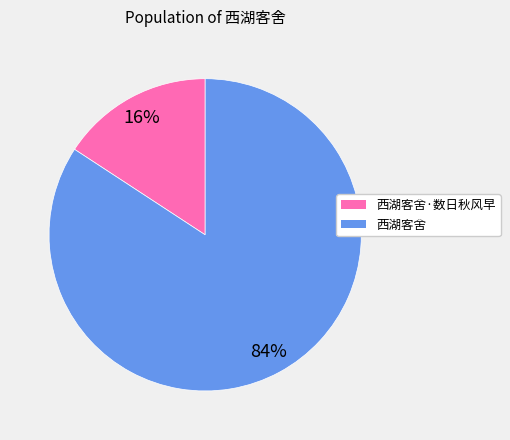

To the nearest percent, what is the average slice percentage?

50%